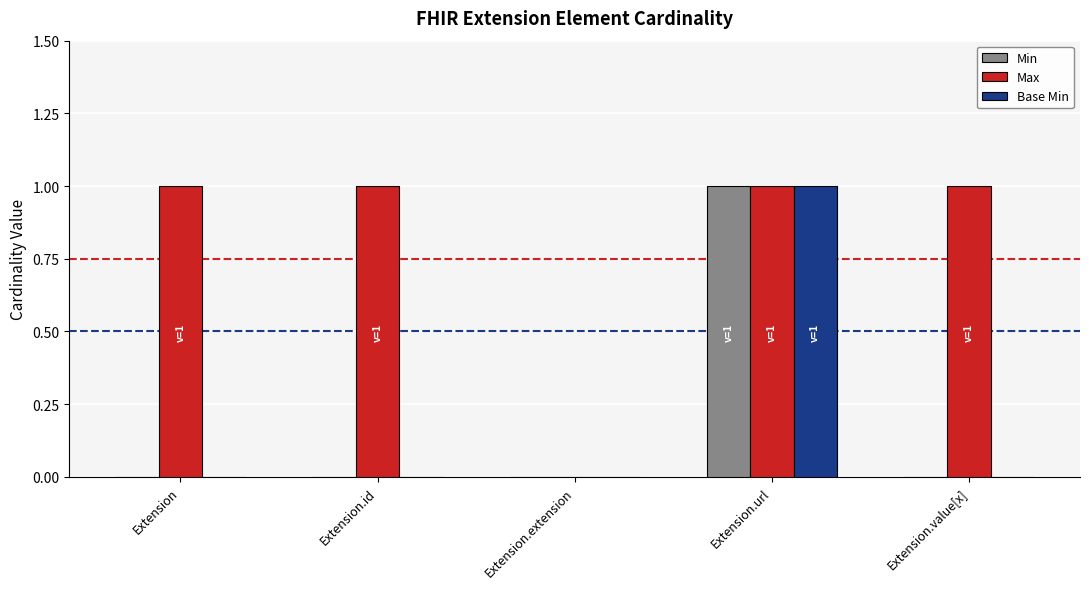

At which label is Max closest to 0?

Extension.extension